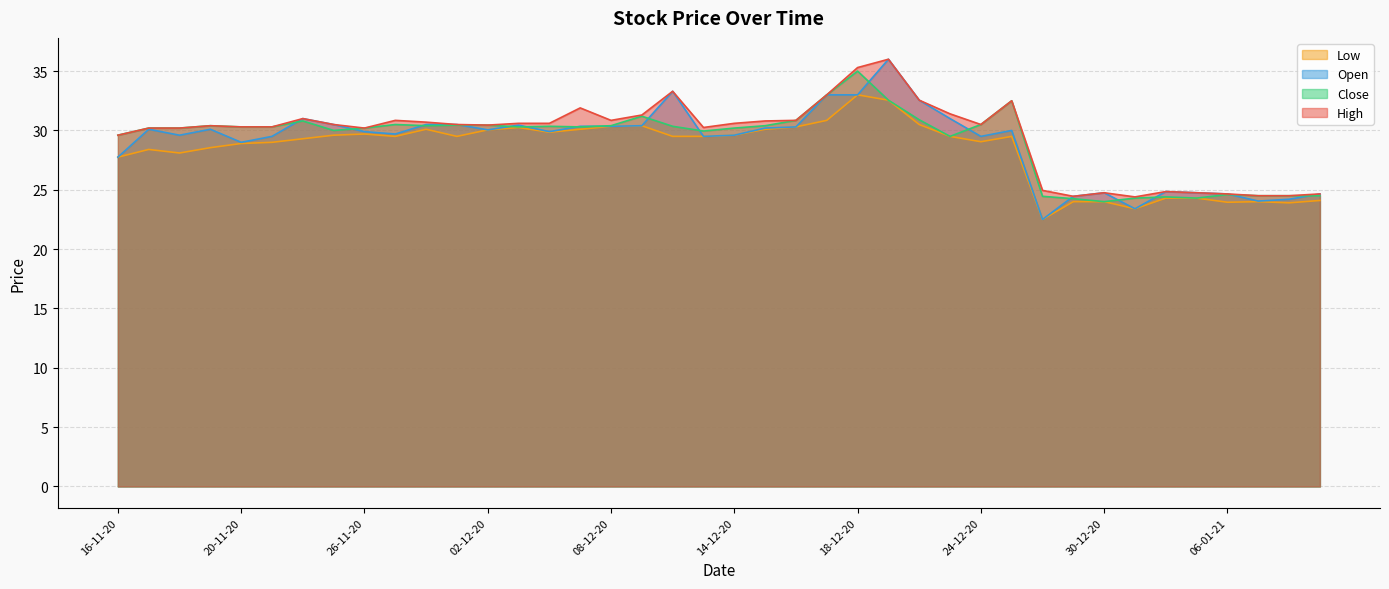

True or false: Low has more than 2 interior local peaks.

True